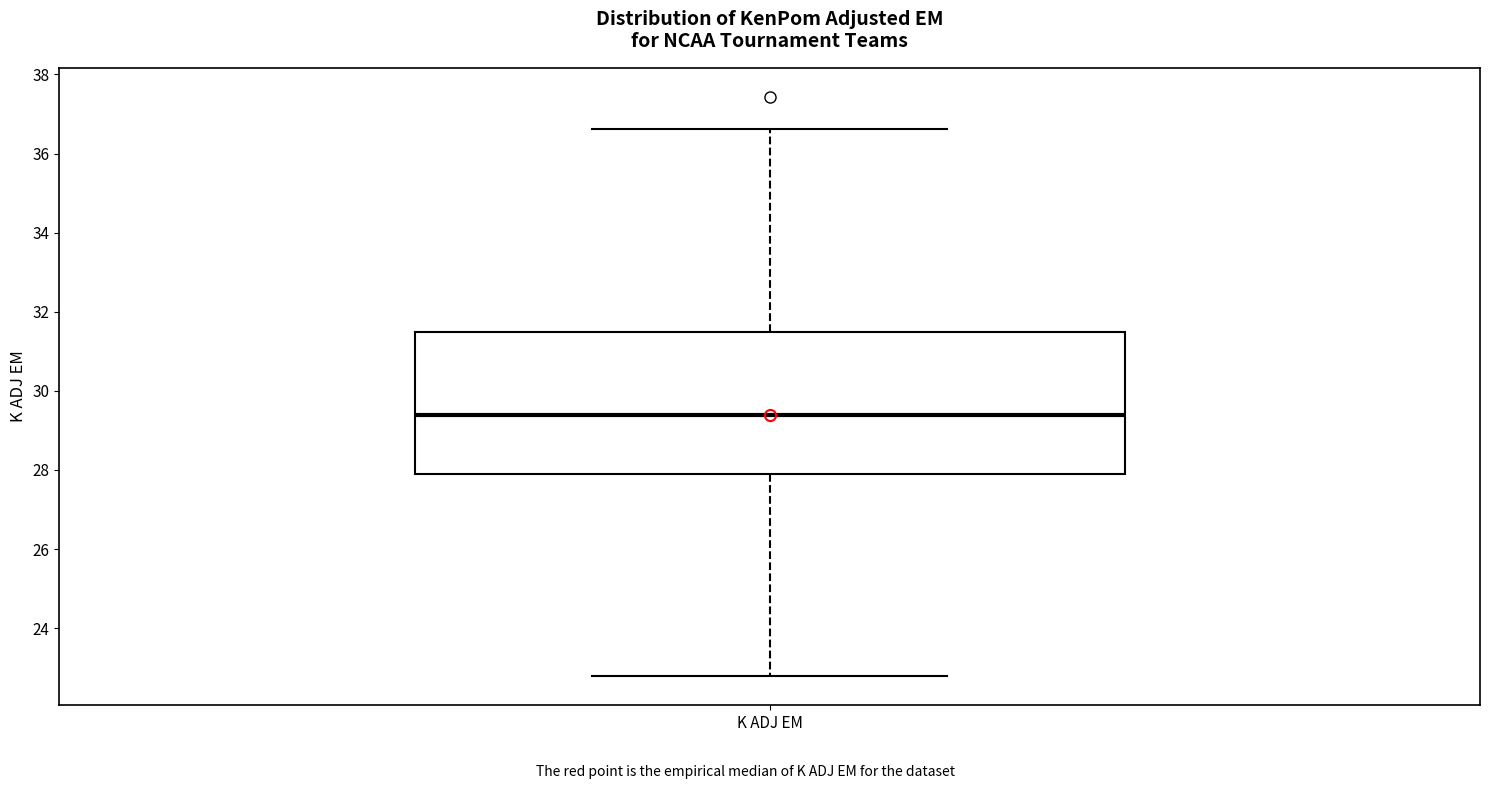

Transcribe this box plot: give where the median line is, the range the box spans, and where the two whiskers end, as read against the y-axis. The values are not printed on the chart, so give them approximately, as read against the axis.

median 29.4, box 28.0 to 31.4, whiskers 22.8 to 36.6